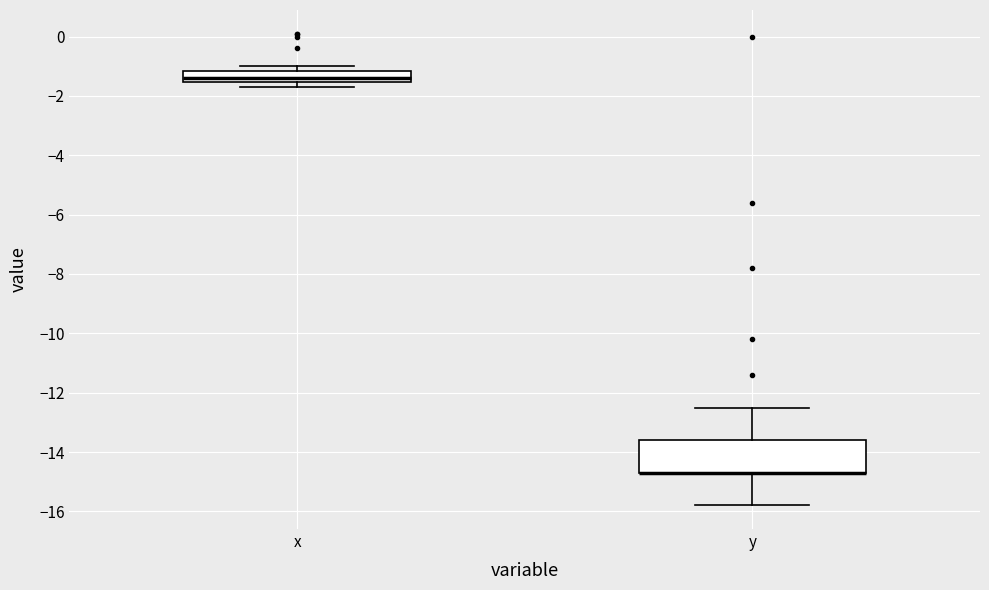

Reading left to right, read every box against the y-axis: the position of its median line, the range the box covers, and the ends of its whiskers. The values are not printed on the chart, so give them approximately, as read against the axis.

x: median -1.4, box -1.6 to -1.2, whiskers -1.6 (below the box's lower edge) to -1.0
y: median -14.6 (drawn on the box's lower edge), box -14.6 to -13.6, whiskers -15.8 to -12.4